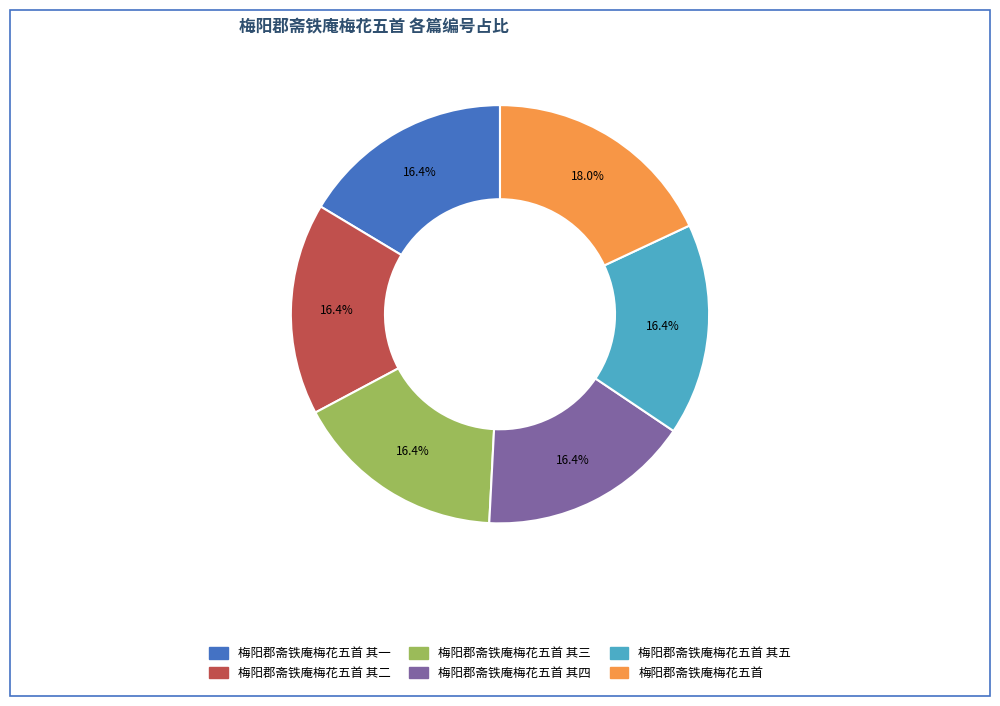

To the nearest percent, what is the difference between the largest and smallest slice percentages?

2%